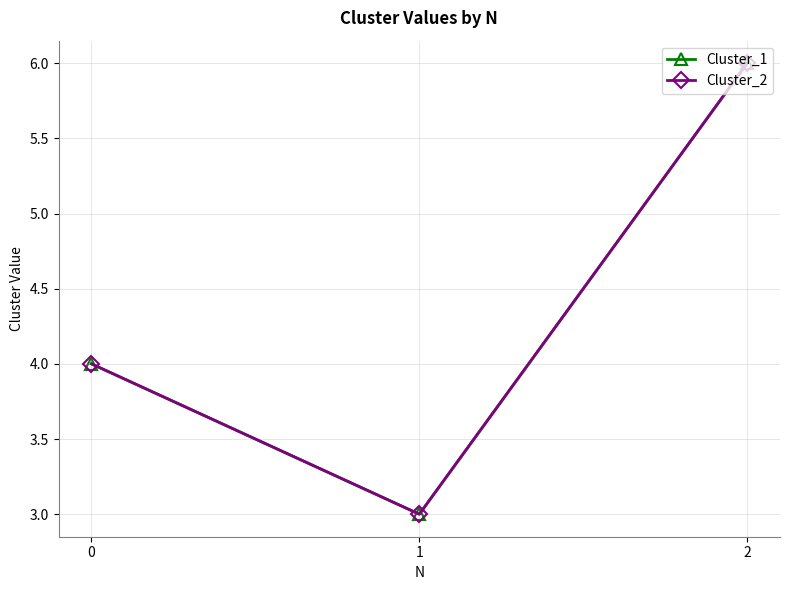

The Cluster_1 series shows 4 at 0. True or false?

True